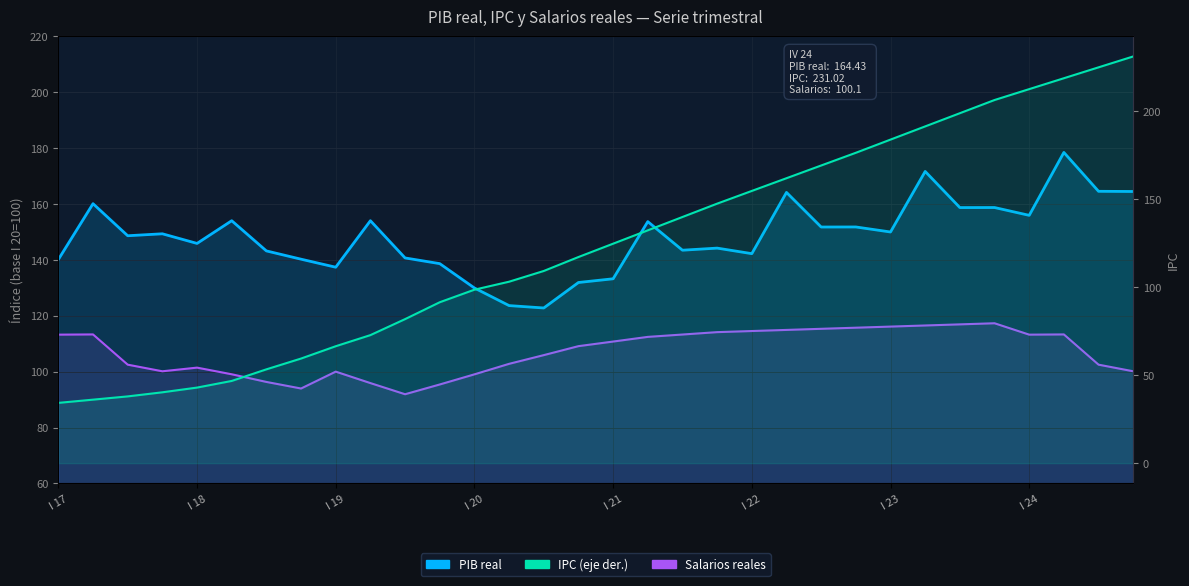

How many data points in Salarios reales are above 110?

16